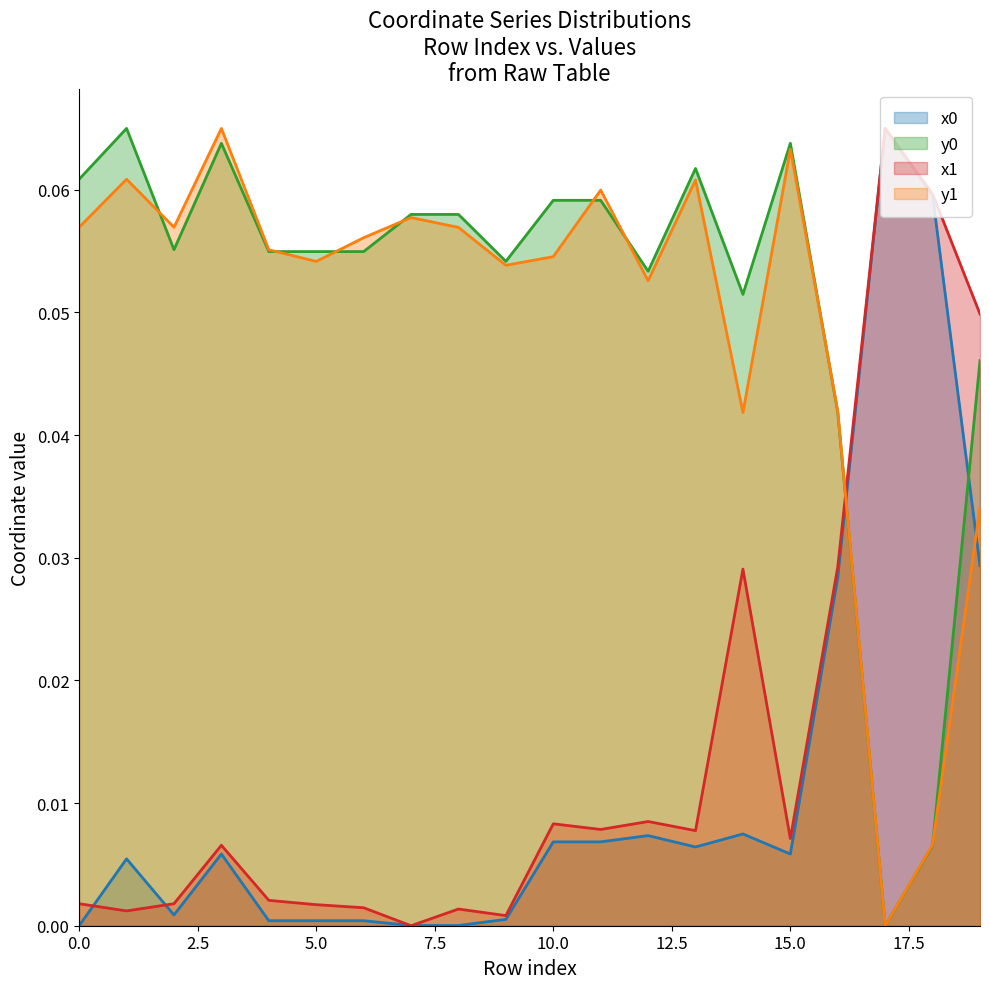

Does the chart display data point markers on the line(s)?

No